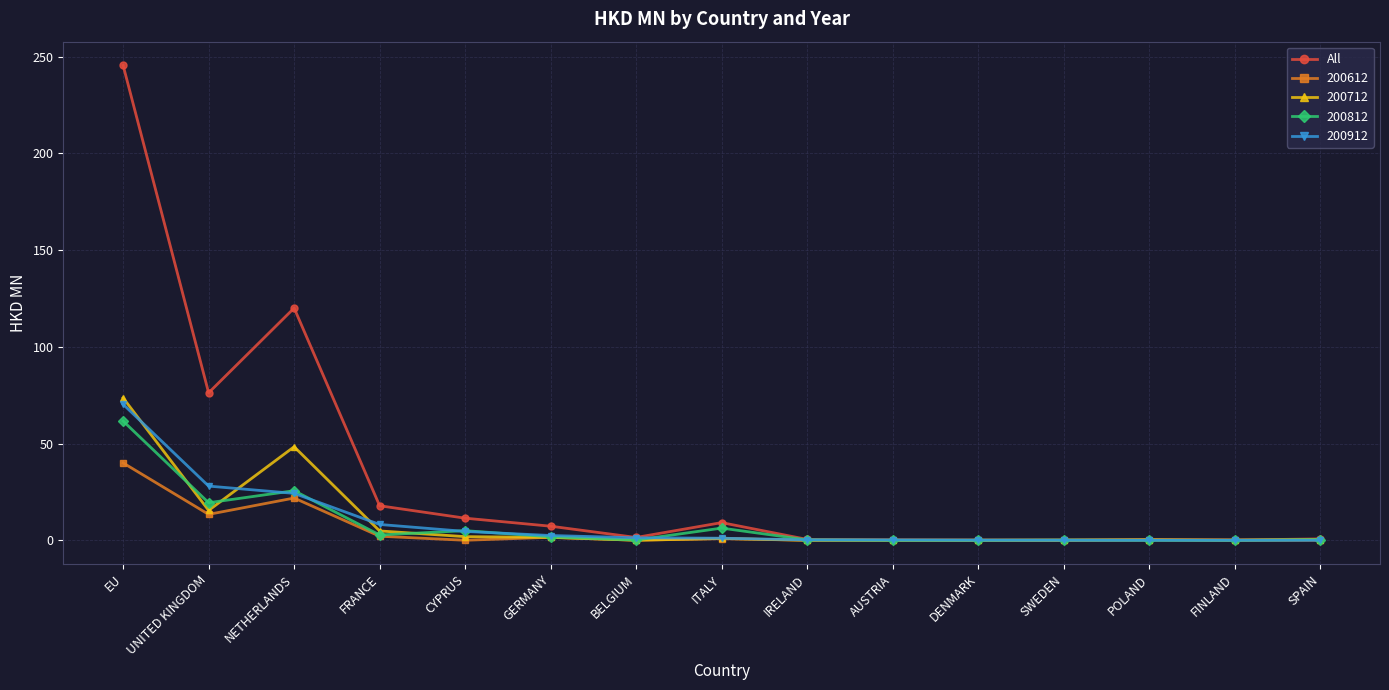

What is the maximum value for 200612?

40.0